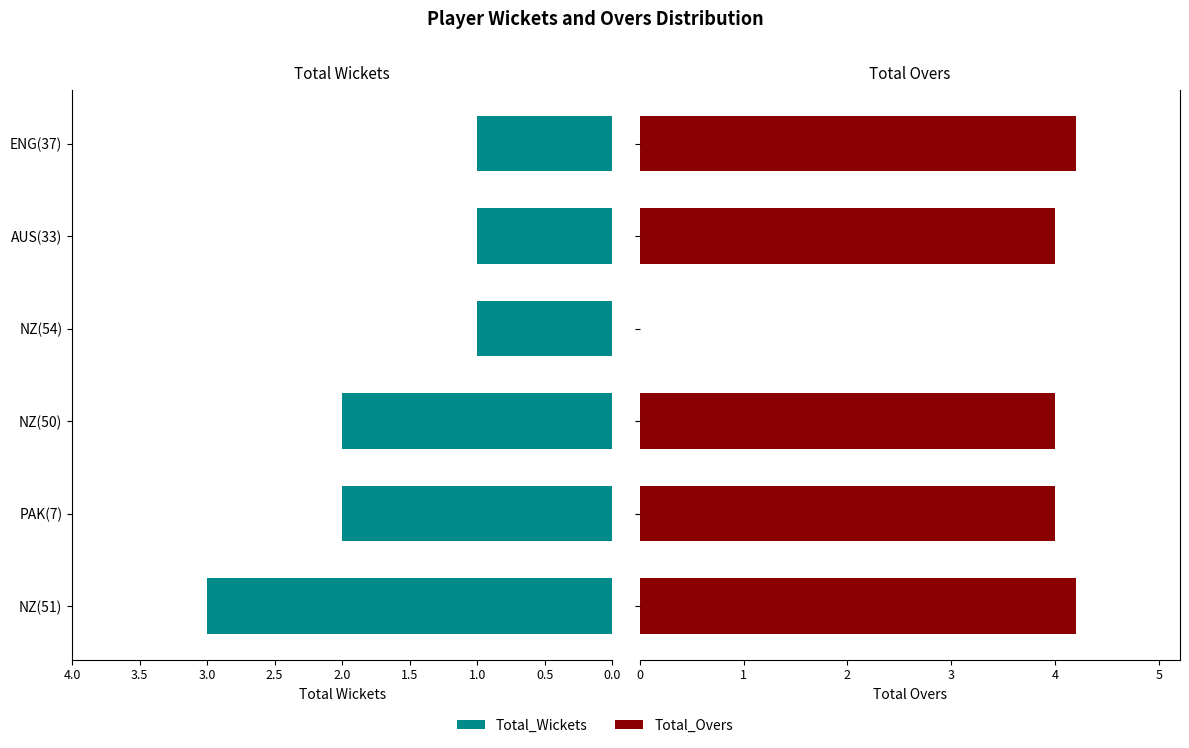

What are all the series names shown in the legend?

Total_Wickets, Total_Overs